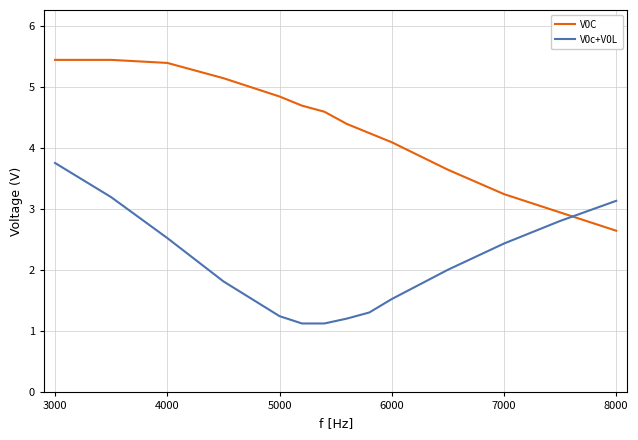

What is the difference between the maximum and minimum values in the V0c+V0L series?

2.6